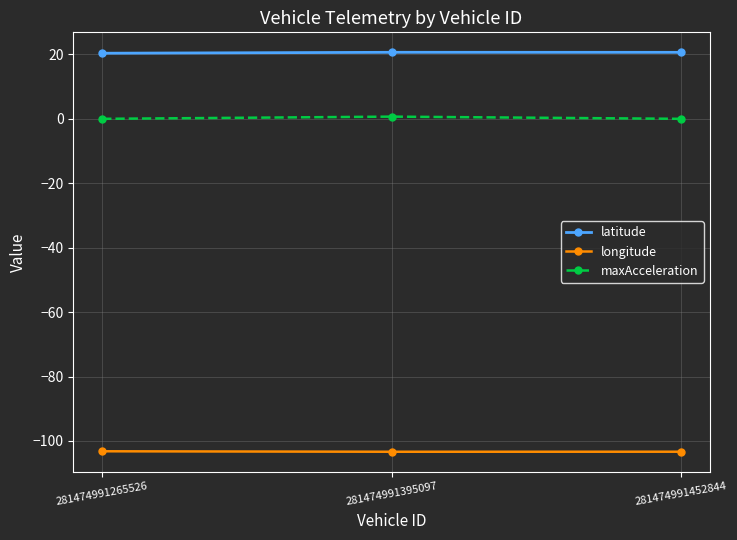

Is it true that longitude equals -103.4 at 281474991395097?

True